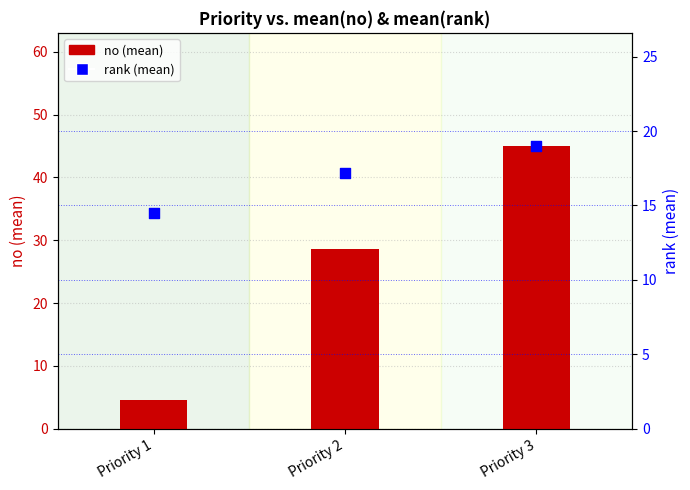

At which category is the sum across all series the highest?

Priority 3